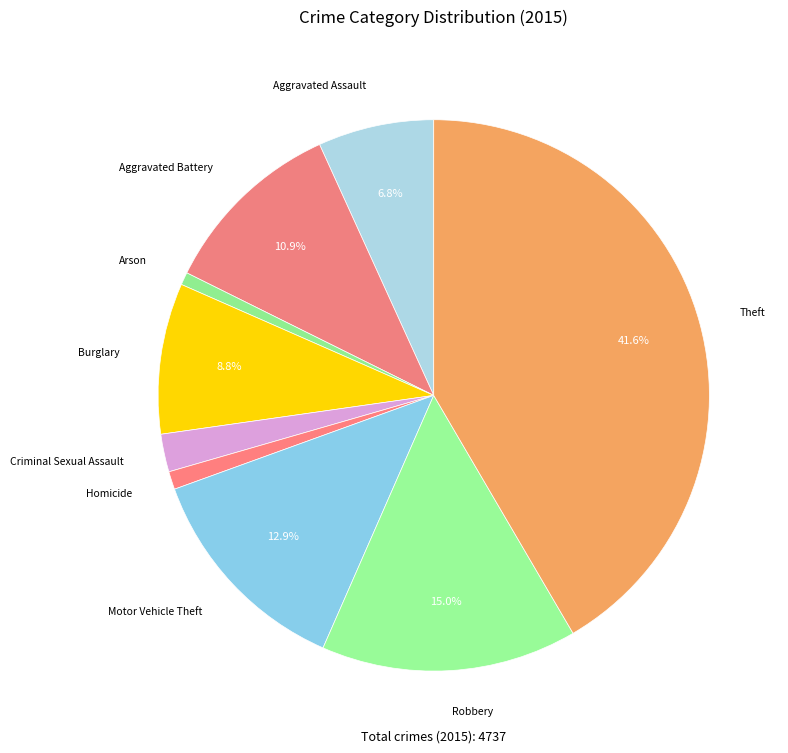

What is the largest slice in the pie chart?

Theft